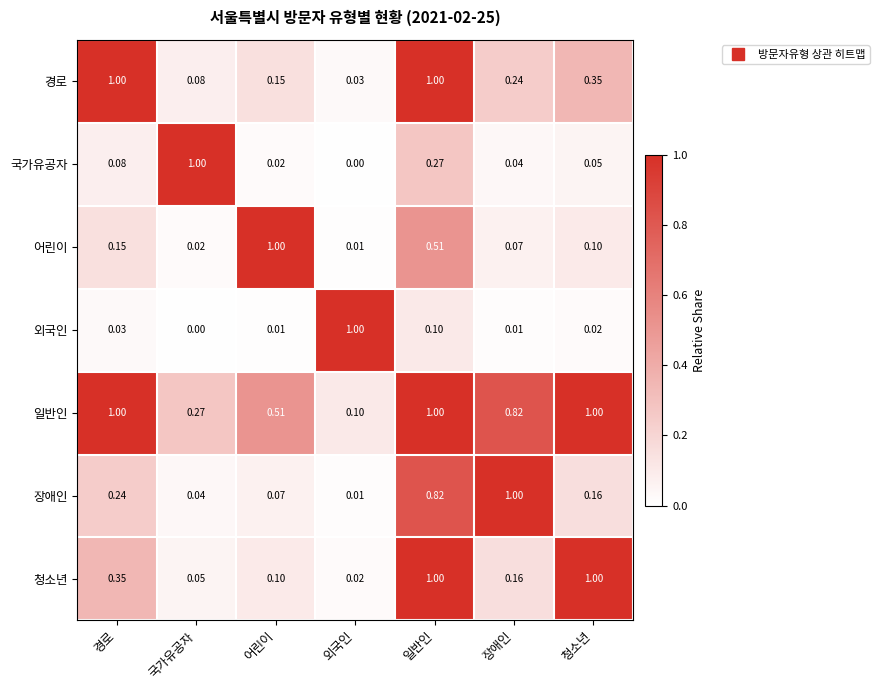

At which category is the sum across all series the highest?

일반인